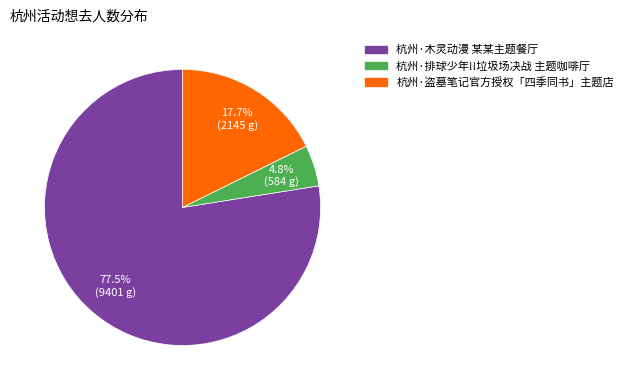

How many slices are in this pie chart?

3